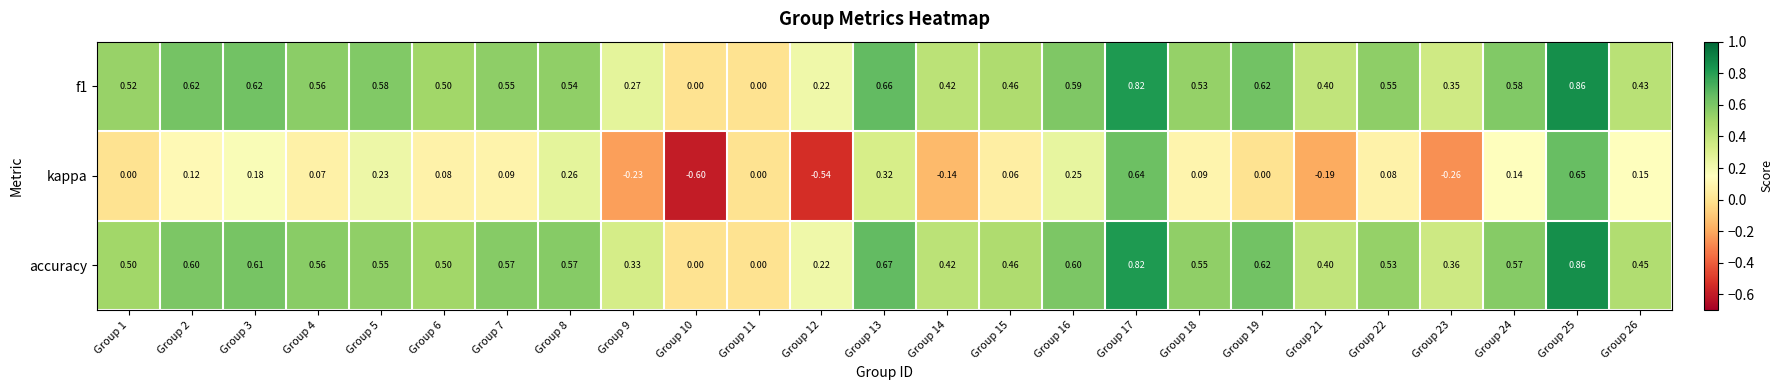

Which series changed the most between Group 14 and Group 18?

kappa